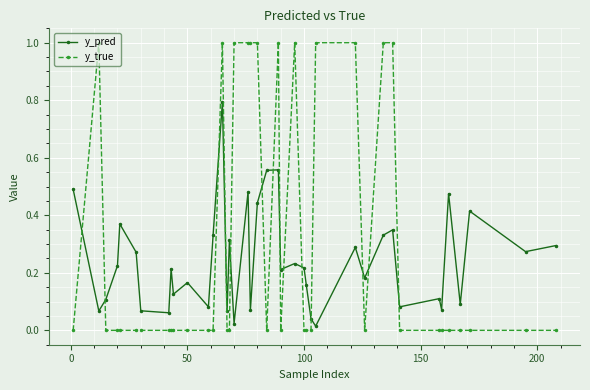

True or false: y_true and y_pred cross at least once.

True